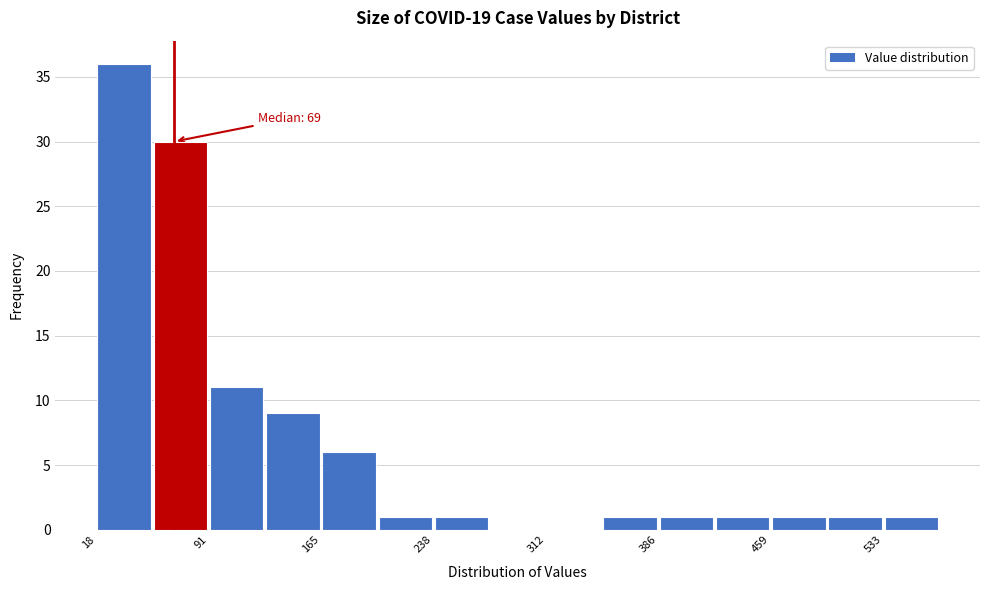

Read against the x-axis, roughly where is the centre of the tallest bar?

40